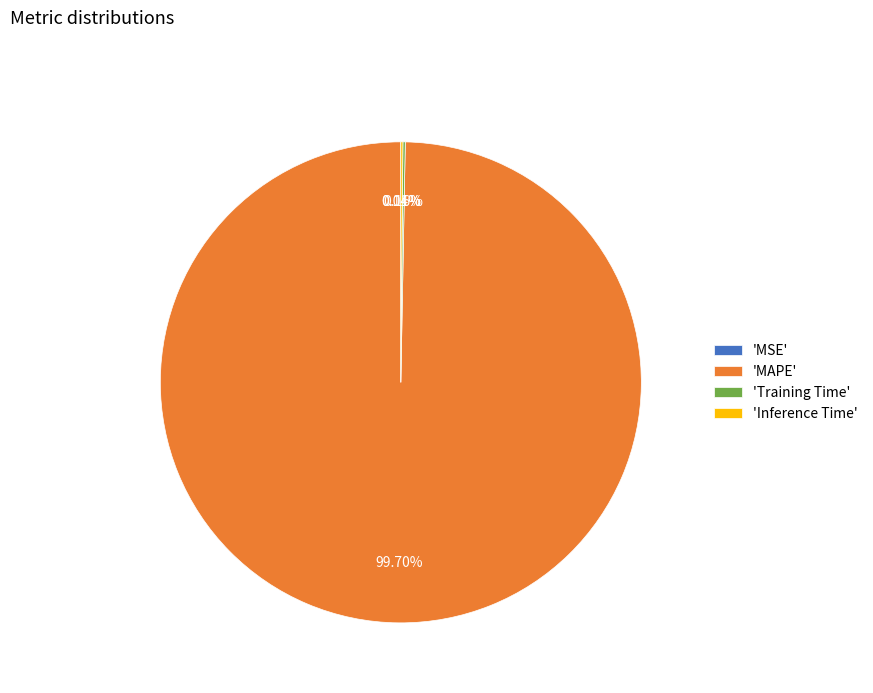

Which slice is the largest?

'MAPE'